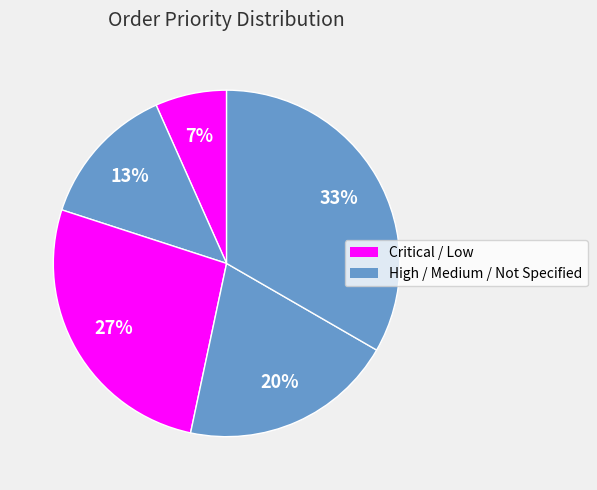

Count the number of slices in the pie.

5